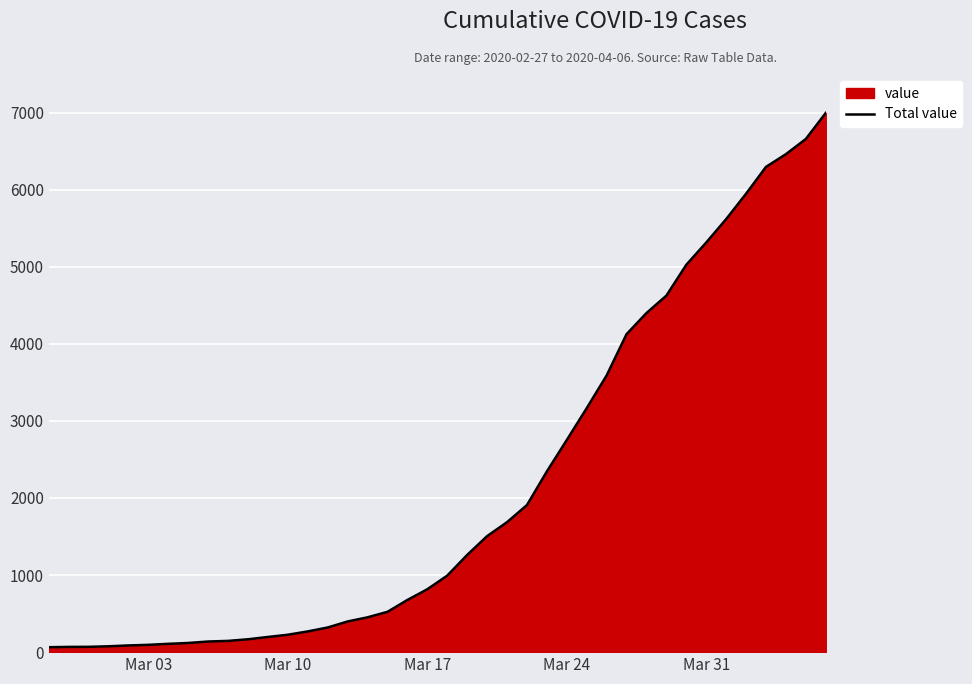

What is the difference between the maximum and minimum values?

6931